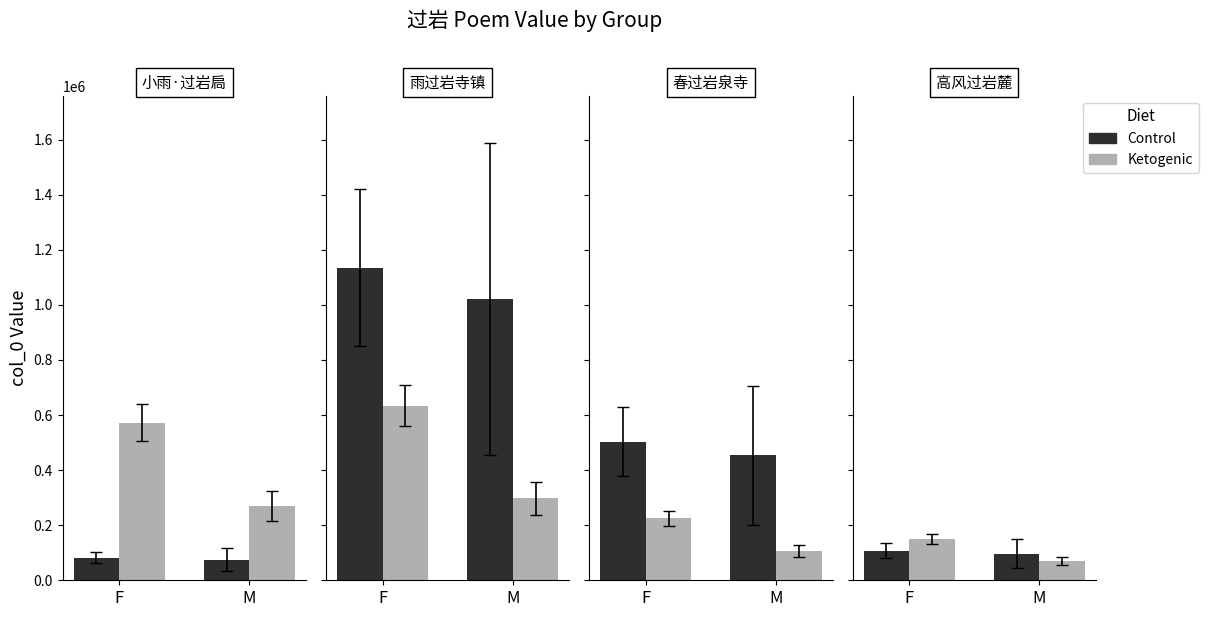

What is the value of the Control bar at the 1st from the left?

107473.0